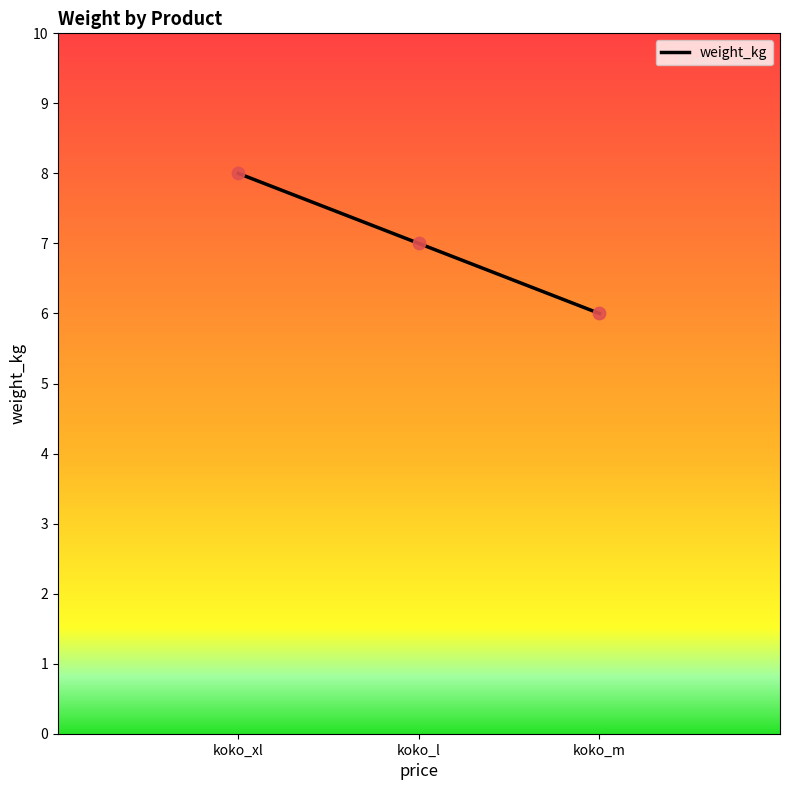

What is the change in value from koko_xl to koko_l?

-1